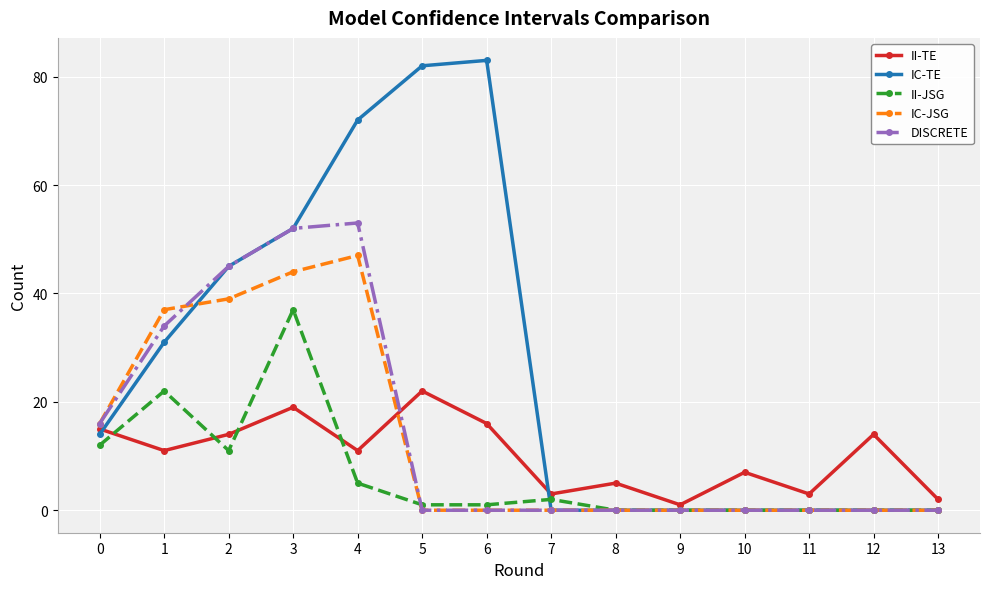

Count the number of categories in the chart.

14